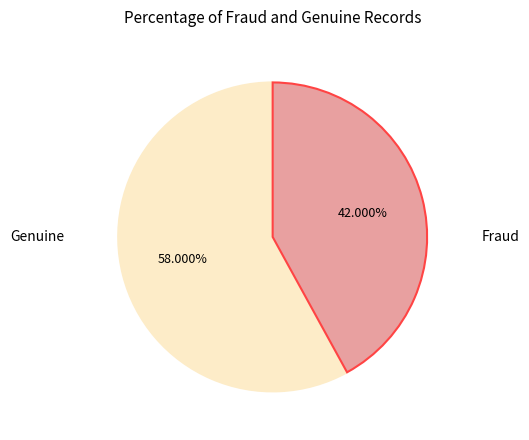

How many slices are in this pie chart?

2